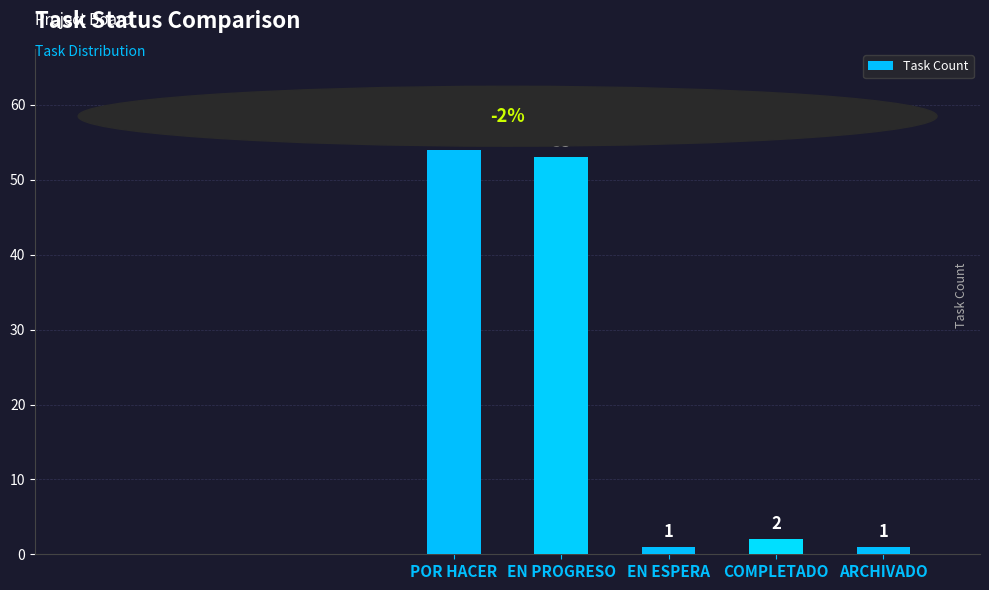

Which category has the highest value across all series?

POR HACER